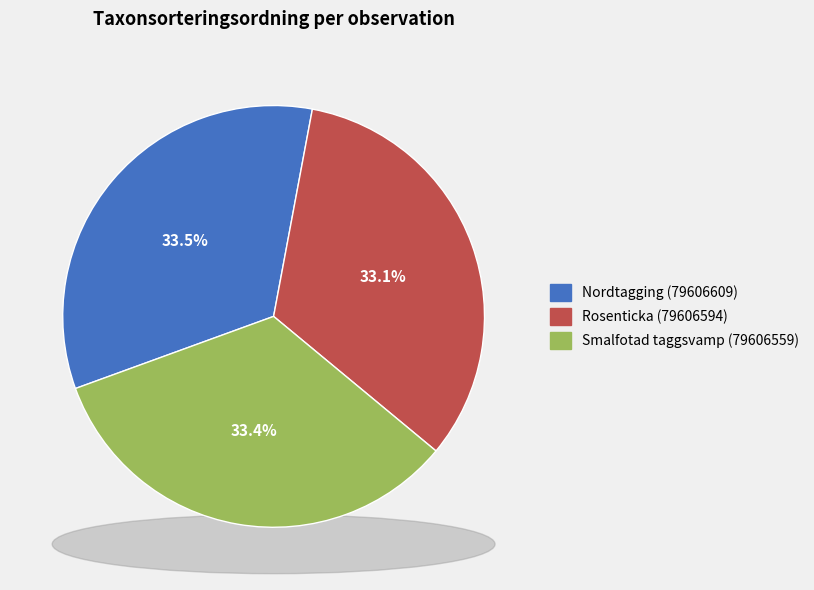

What percentage is the Nordtagging (79606609) slice, to the nearest percent?

33%